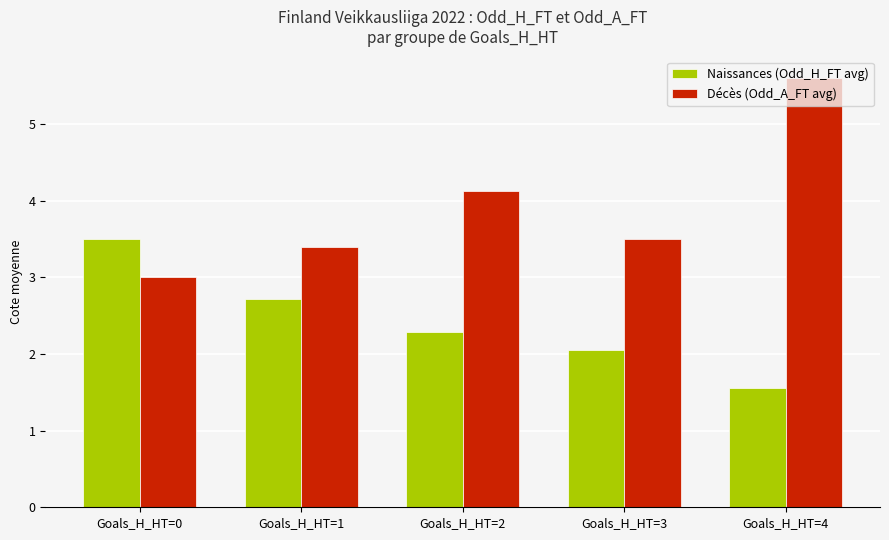

What is the greatest value displayed?

5.6